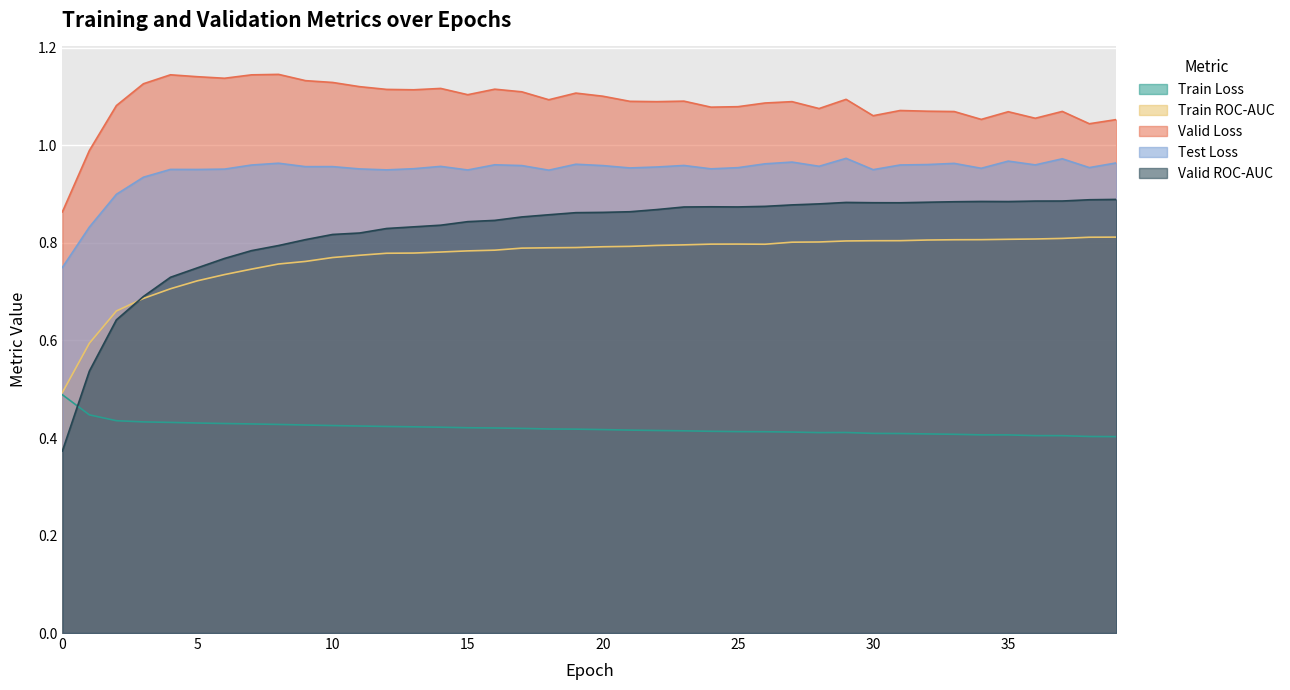

How many interior local valleys does the valid-rocauc series have?

3